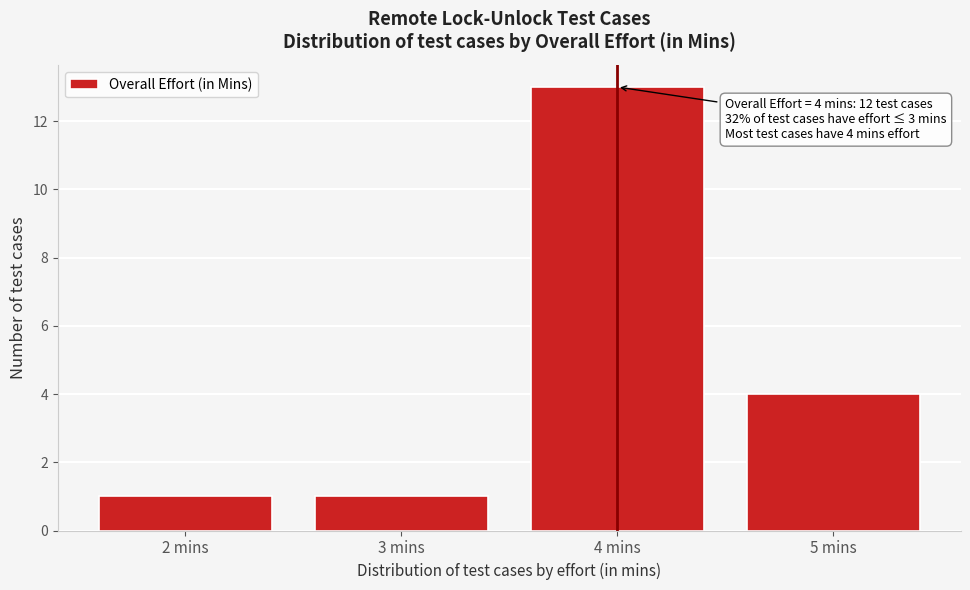

Over which range of the x-axis is the bar tallest?

3.5 to 4.5